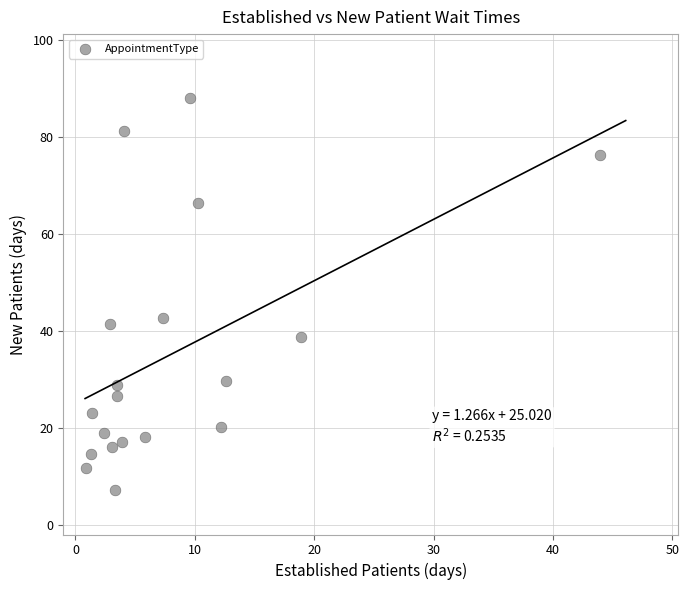

What Y value in the scatter plot is closest to 47?

42.7